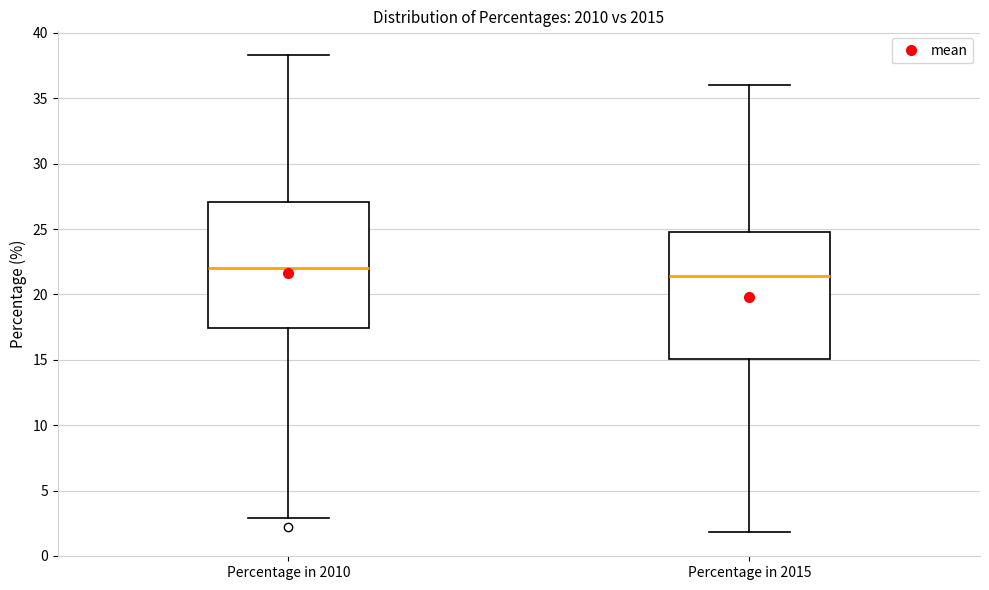

Reading left to right, read every box against the y-axis: the position of its median line, the range the box covers, and the ends of its whiskers. The values are not printed on the chart, so give them approximately, as read against the axis.

Percentage in 2010: median 22.0, box 17.5 to 27.0, whiskers 3.0 to 38.5
Percentage in 2015: median 21.5, box 15.0 to 25.0, whiskers 2.0 to 36.0